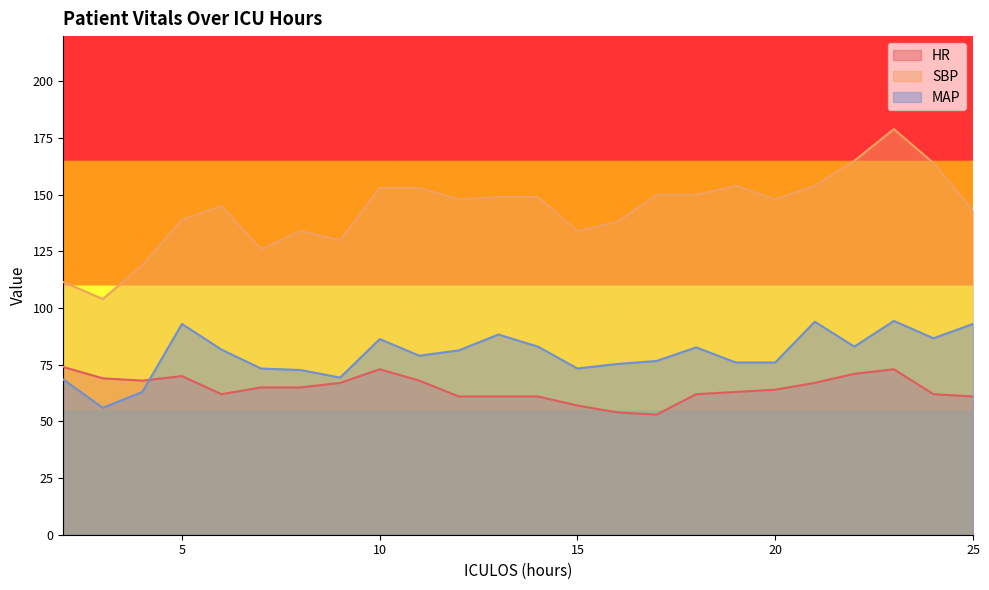

Rank the categories by HR value from highest to lowest.

2, 10, 23, 22, 5, 3, 4, 11, 9, 21, 7, 8, 20, 19, 6, 18, 24, 12, 13, 14, 25, 15, 16, 17